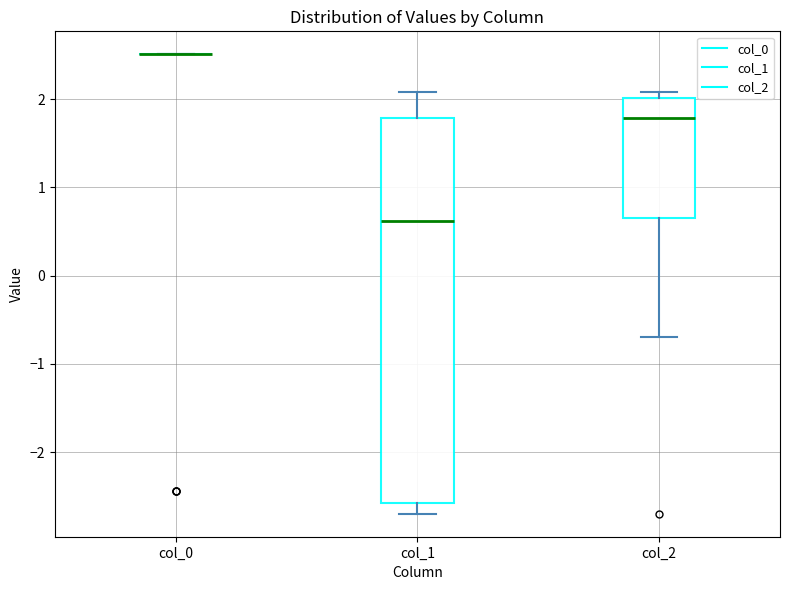

Which box is the tallest, from its lower edge to its upper edge?

col_1